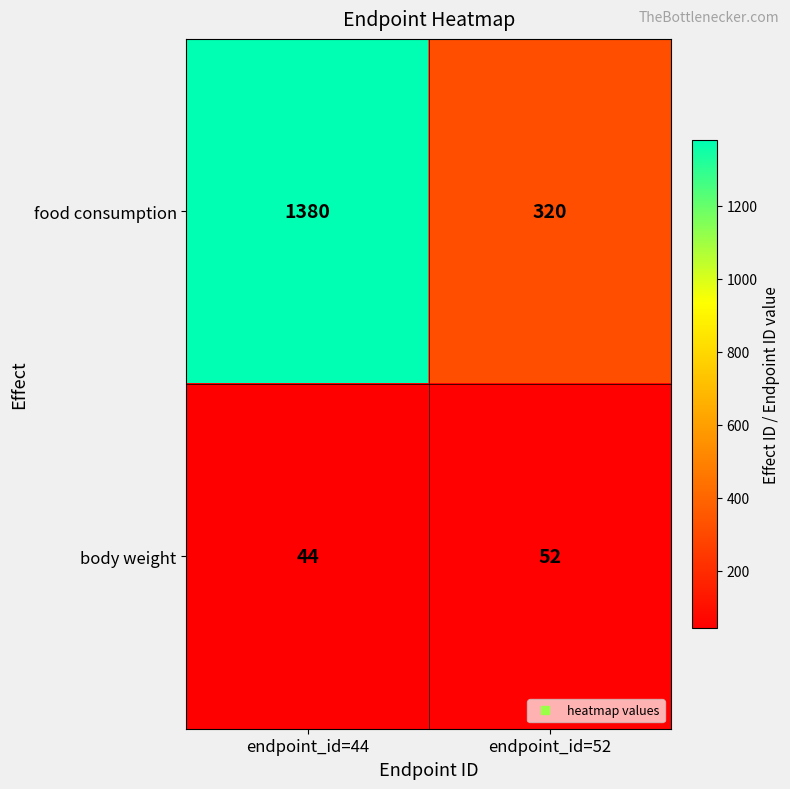

Which category has the highest value across all series?

endpoint_id=44